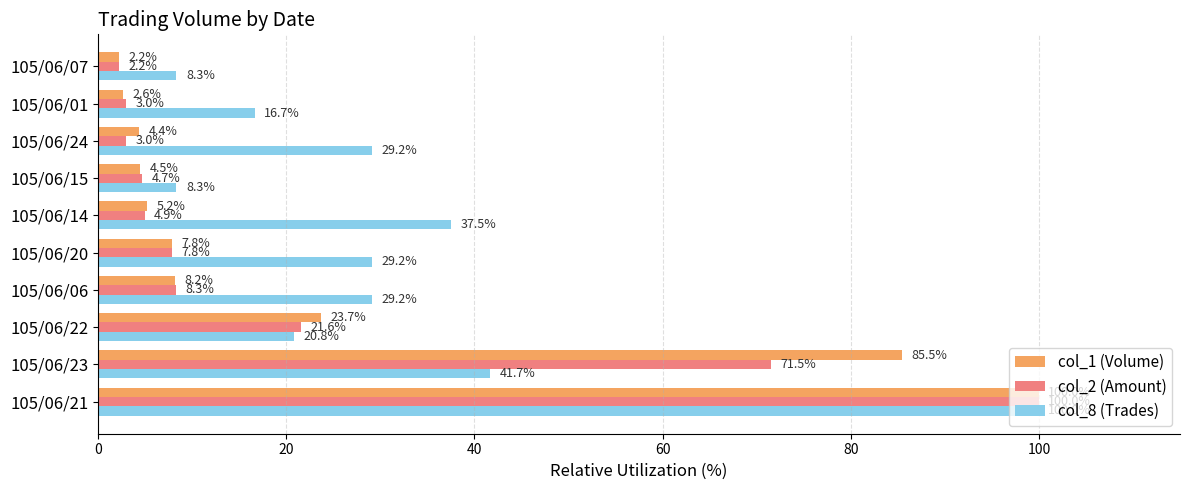

What is the difference between the second highest and second lowest values in the col_1 (Volume) series?

82.8